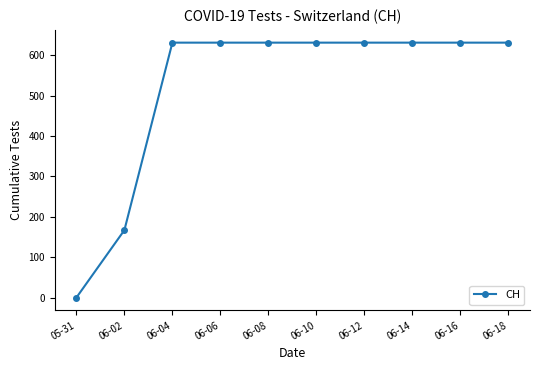

Is it true that the value at 06-18 is 631?

True